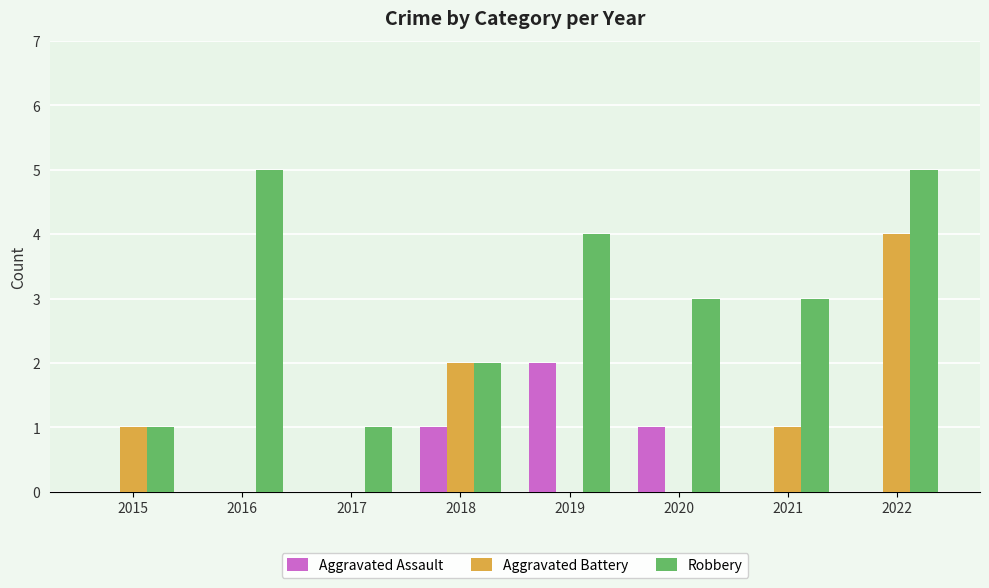

Between 2015 and 2022, which series saw the biggest shift?

Robbery